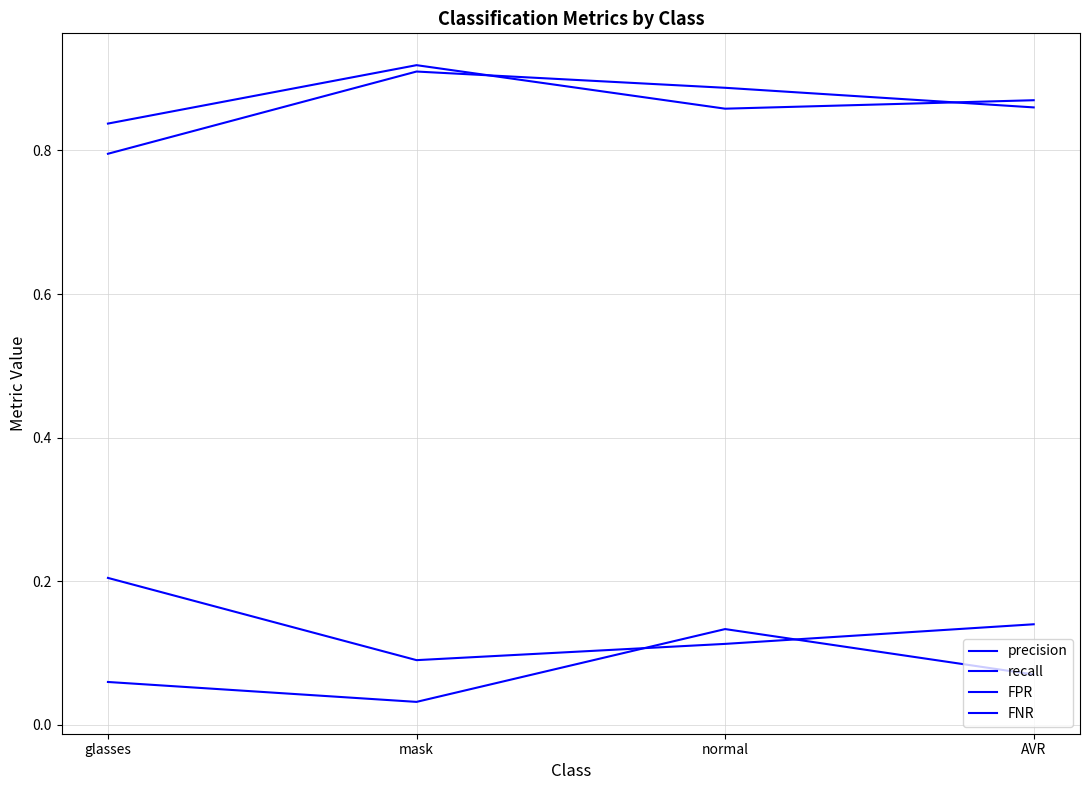

How many distinct data groups are displayed?

4